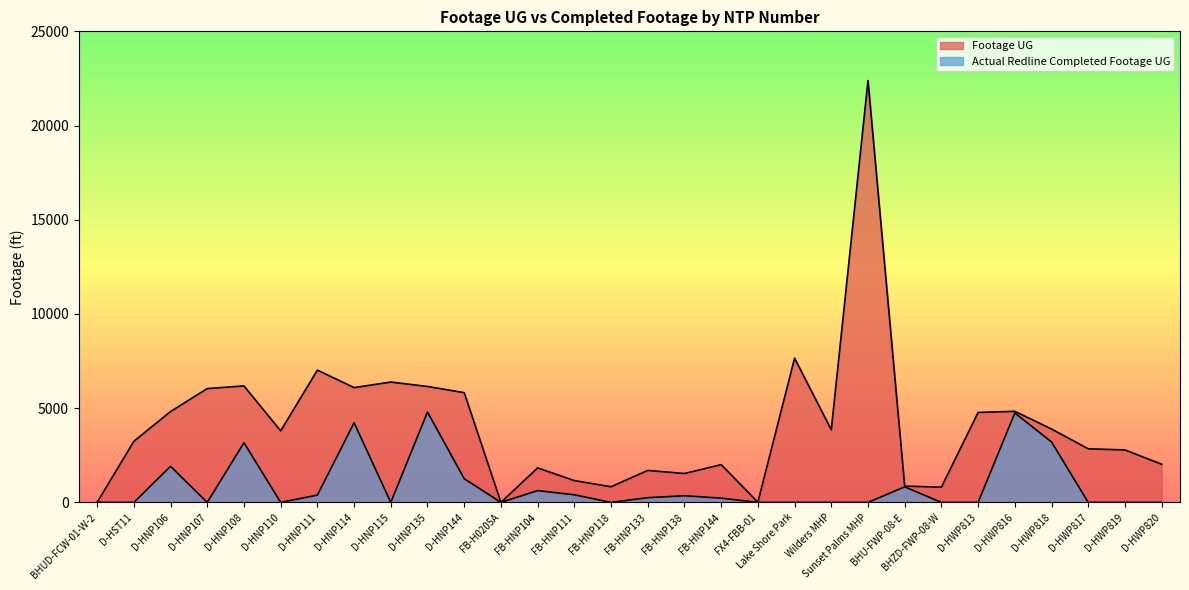

Is the value of Footage UG at FB-HNP118 greater than the value of Actual Redline Completed Footage UG at D-HNP107?

Yes